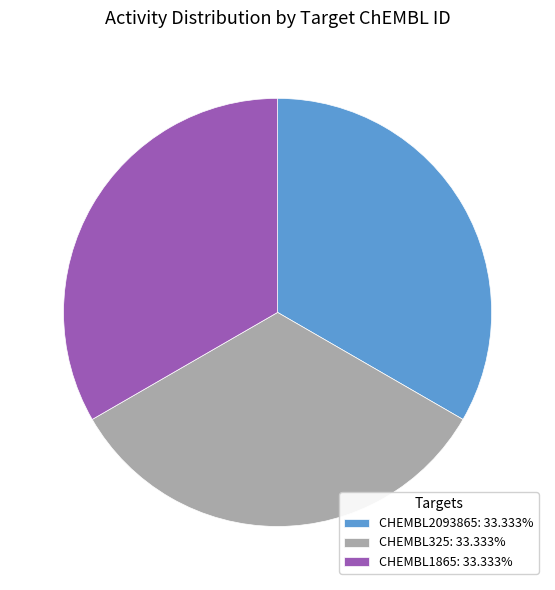

Count the number of slices in the pie.

3